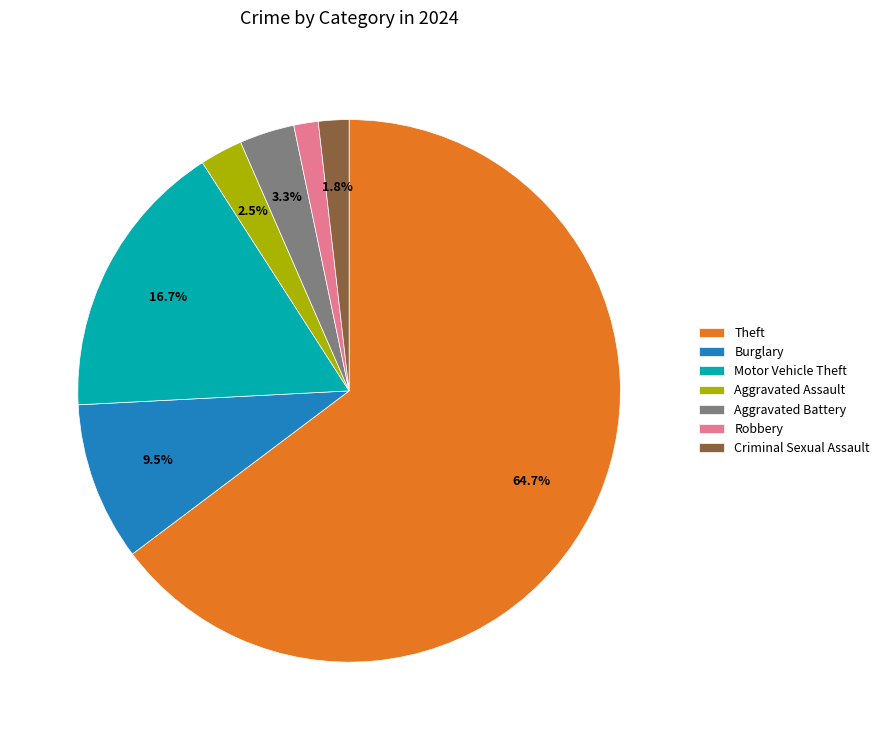

To the nearest percent, what is the average slice percentage?

14%